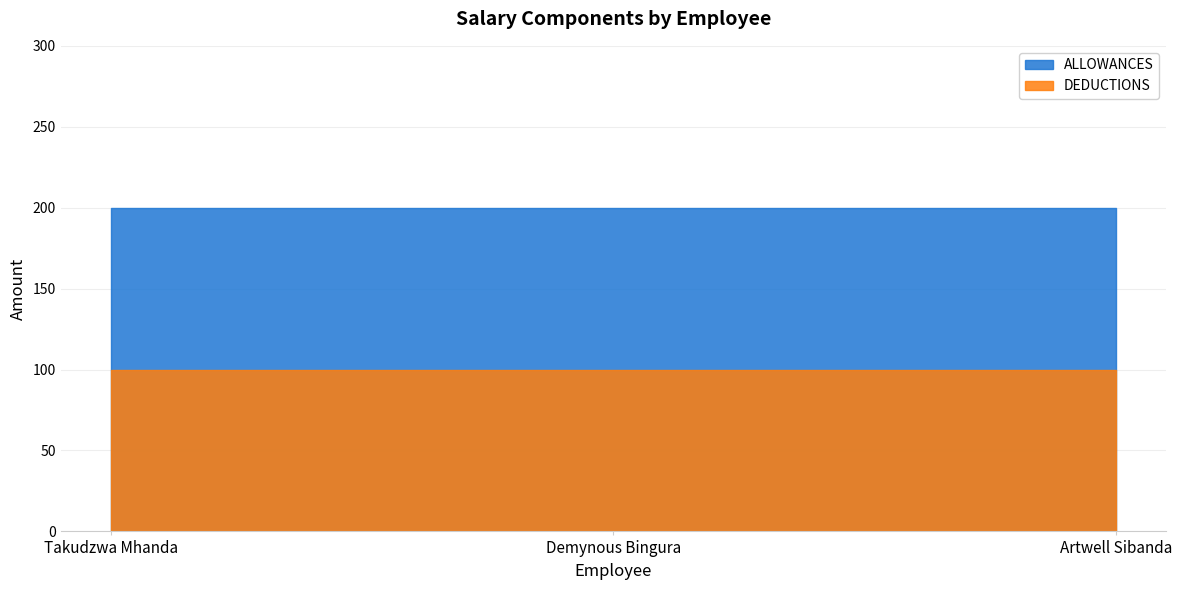

The value of DEDUCTIONS at Artwell Sibanda is 57. True or false?

False